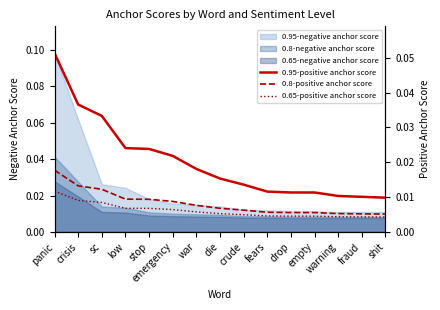

True or false: 0.65-negative anchor score and 0.95-negative anchor score cross at least once.

False